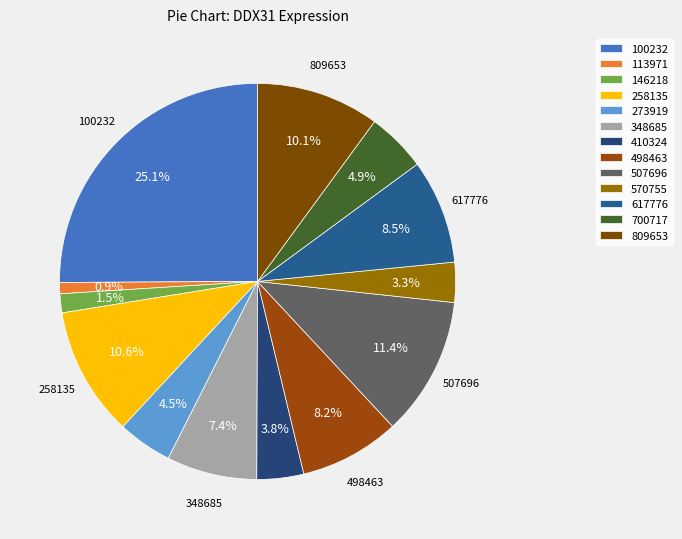

To the nearest percent, what is the combined percentage of 113971 and 100232?

26%